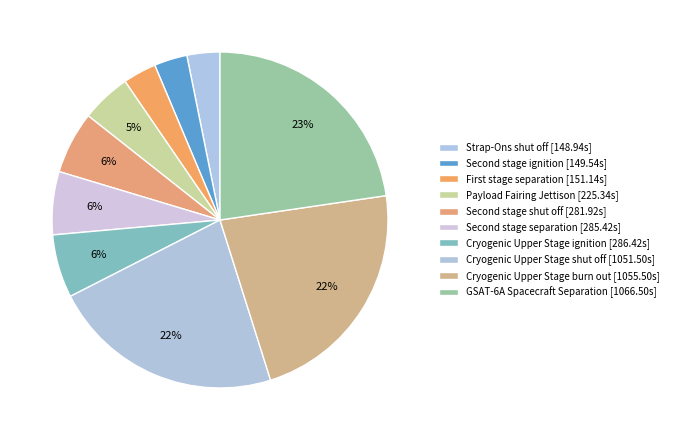

How many segments does this pie chart have?

10